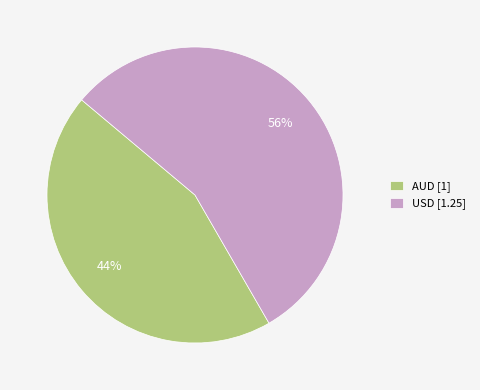

Is the sum of USD [1.25] and AUD [1] greater than half?

Yes